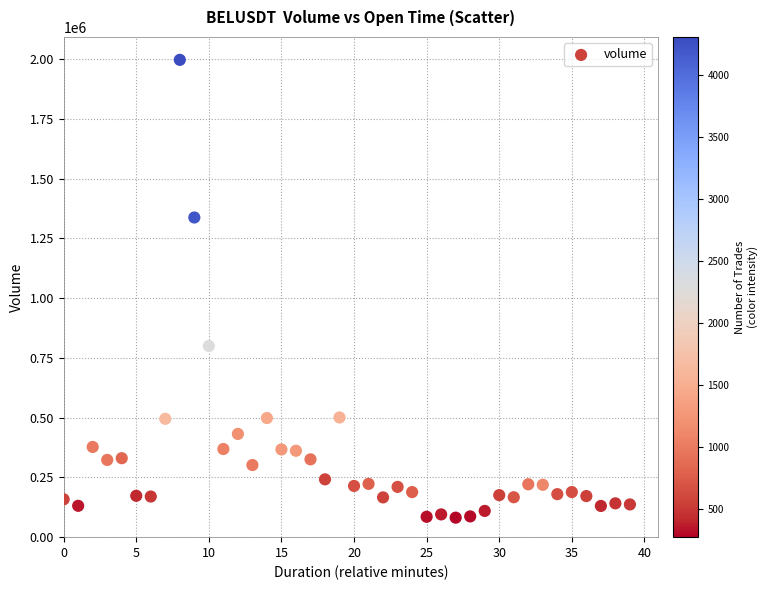

What Y value in the scatter plot is closest to 1039499?

799789